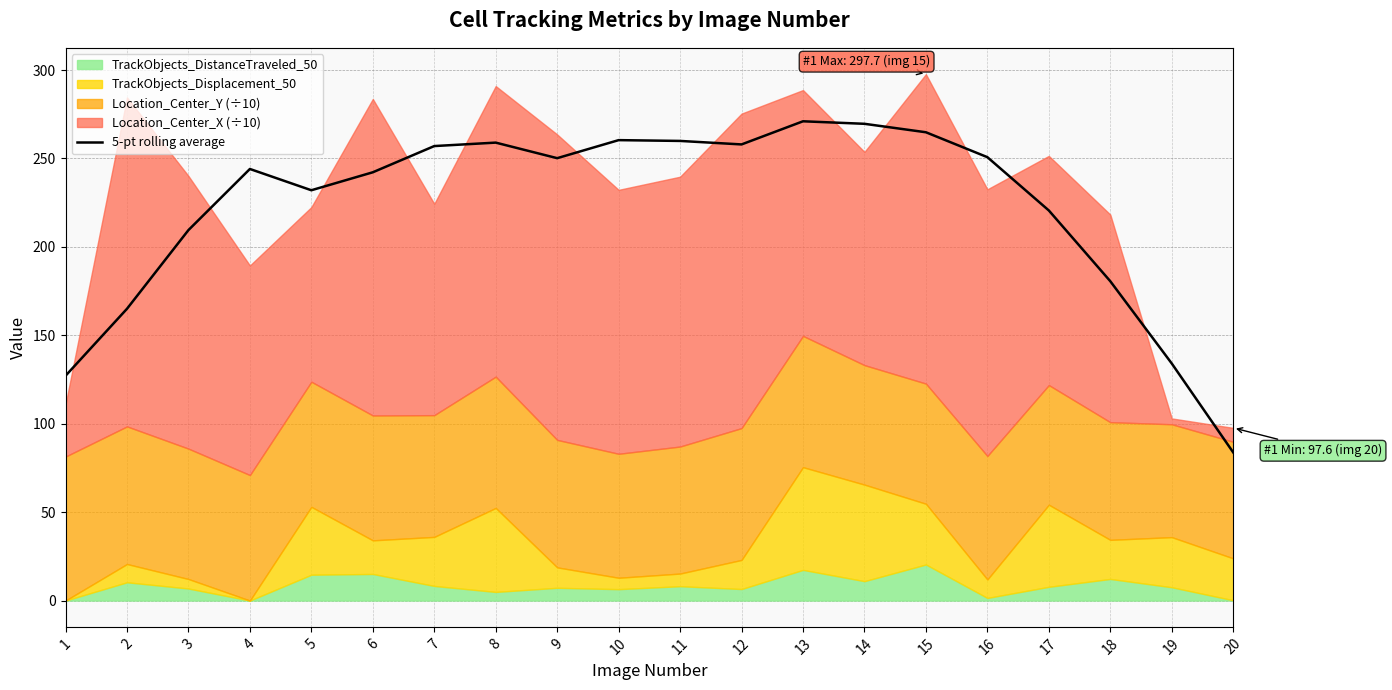

What is the value of the 19th point from the left?

134.1